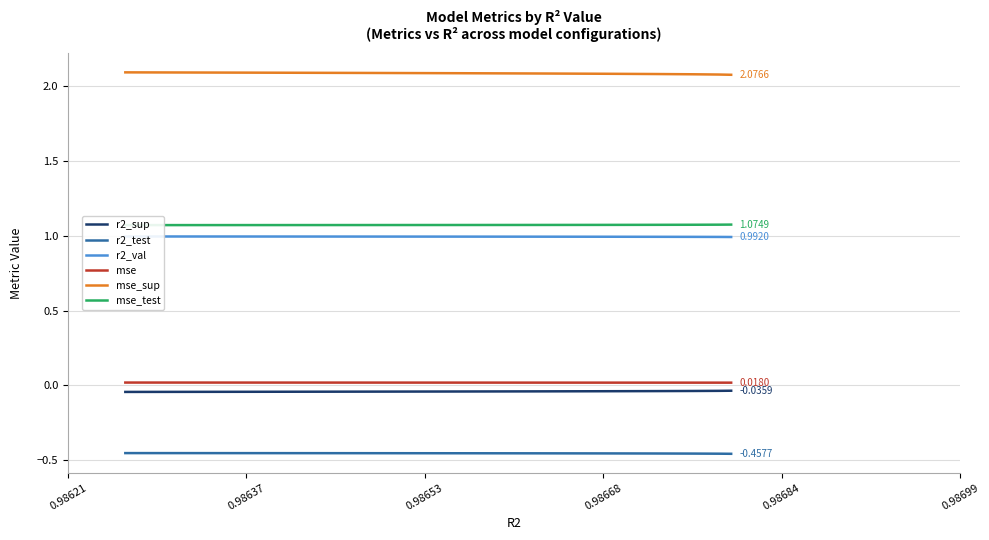

True or false: mse_sup and r2_sup intersect in this chart.

False